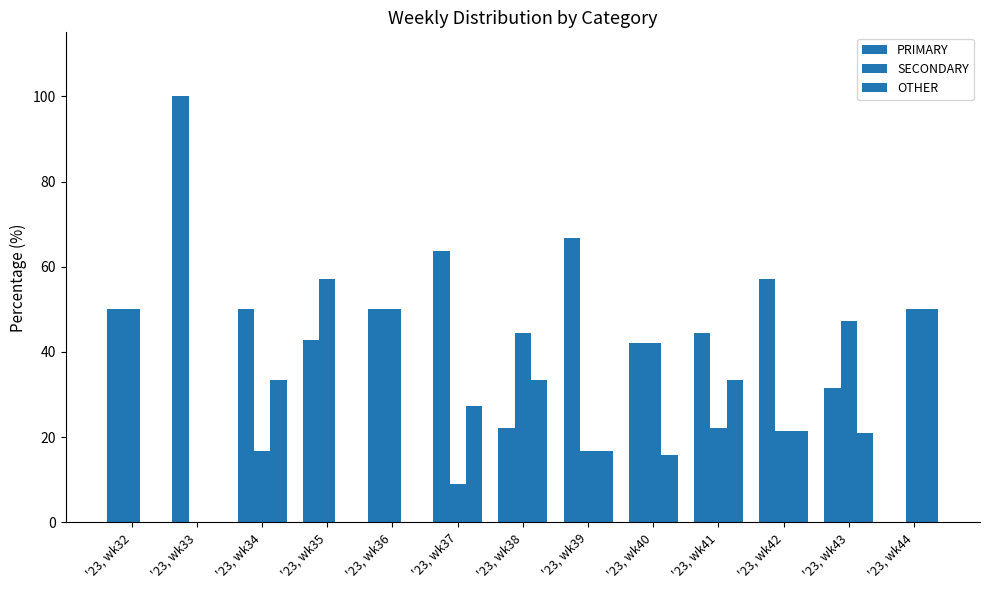

How many positive values does the PRIMARY series have?

12